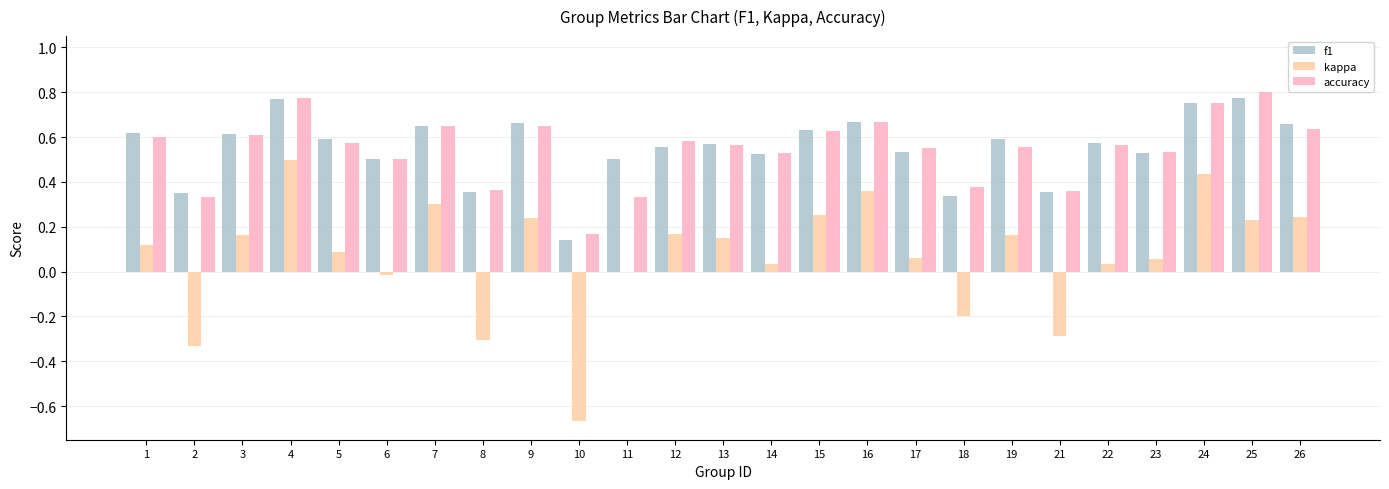

What is the sum of all accuracy values?

13.6